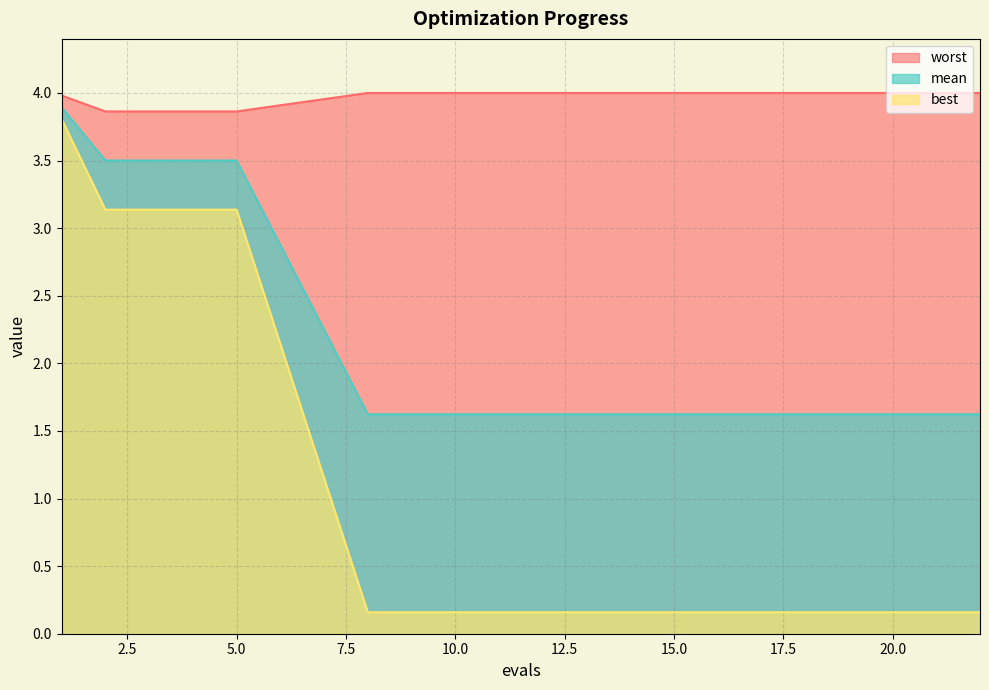

What is the total value across all series at 16?

5.8